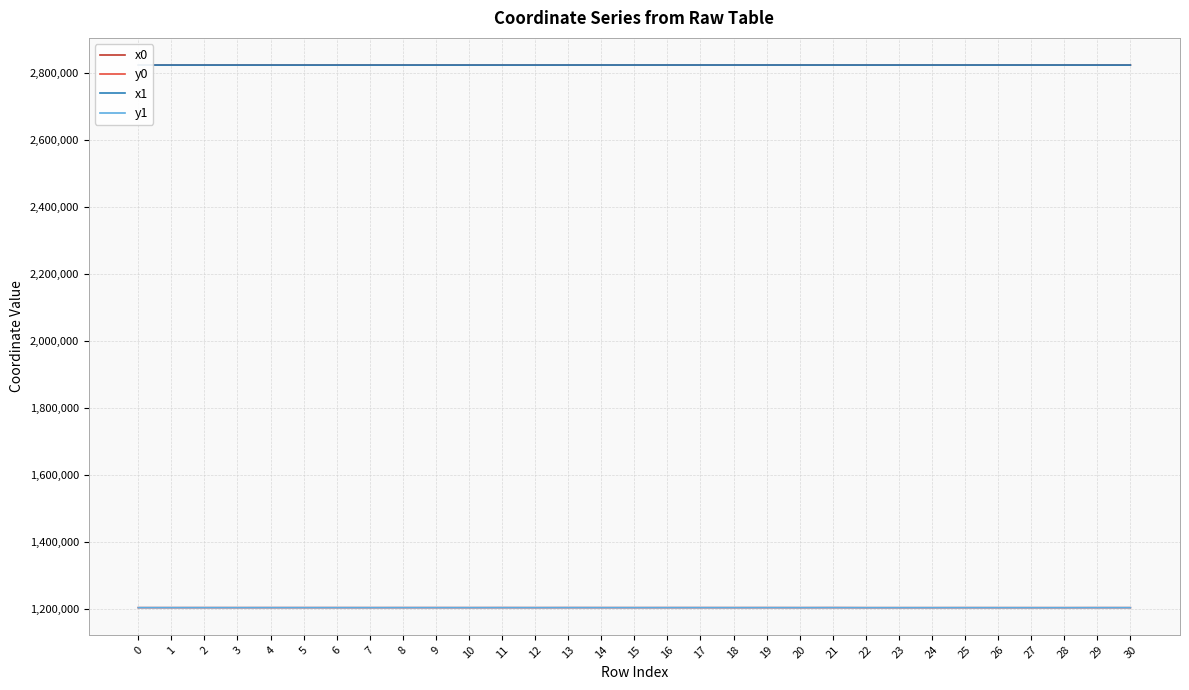

True or false: x0 has a value of 2825068.6 at 3.

True